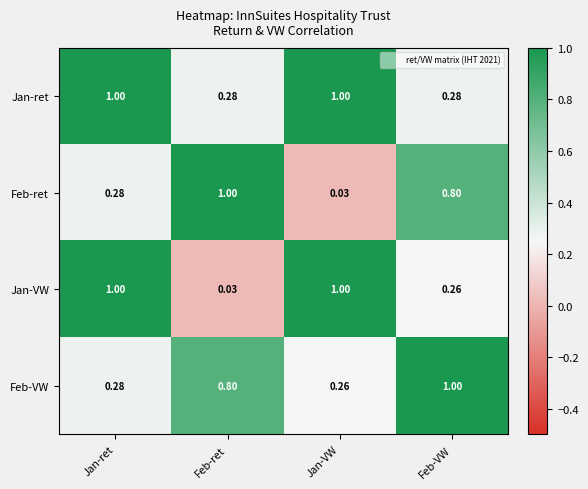

Rank the series at Feb-ret from highest to lowest value.

Feb-ret, Feb-VW, Jan-ret, Jan-VW